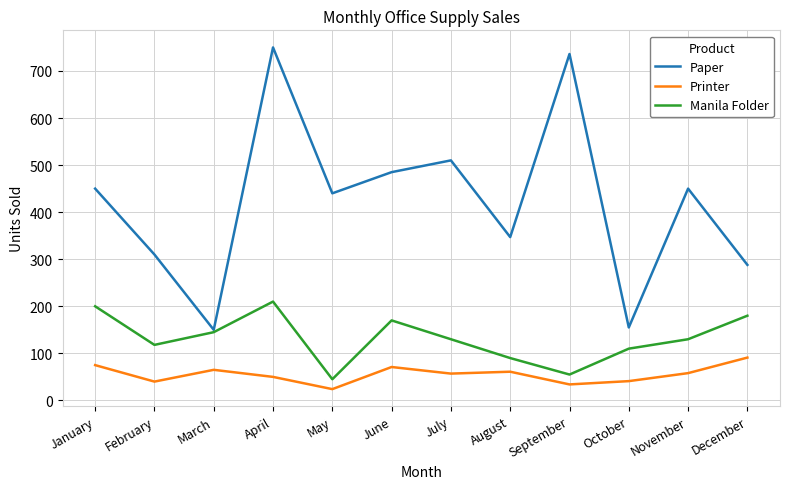

What is the sum of the Manila Folder values at July and October?

240